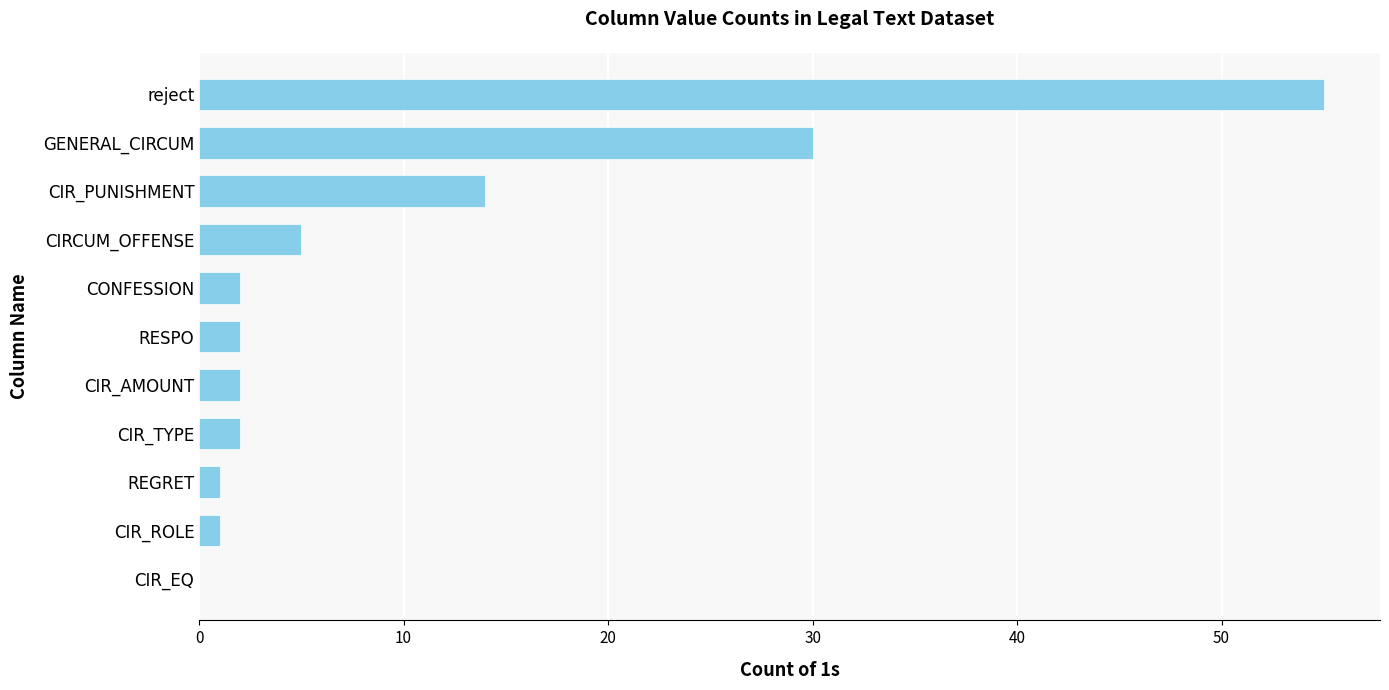

Reading bottom to top, extract all data points from this chart.

CIR_EQ=0	CIR_ROLE=1	REGRET=1	CIR_TYPE=2	CIR_AMOUNT=2	RESPO=2	CONFESSION=2	CIRCUM_OFFENSE=5	CIR_PUNISHMENT=14	GENERAL_CIRCUM=30	reject=55